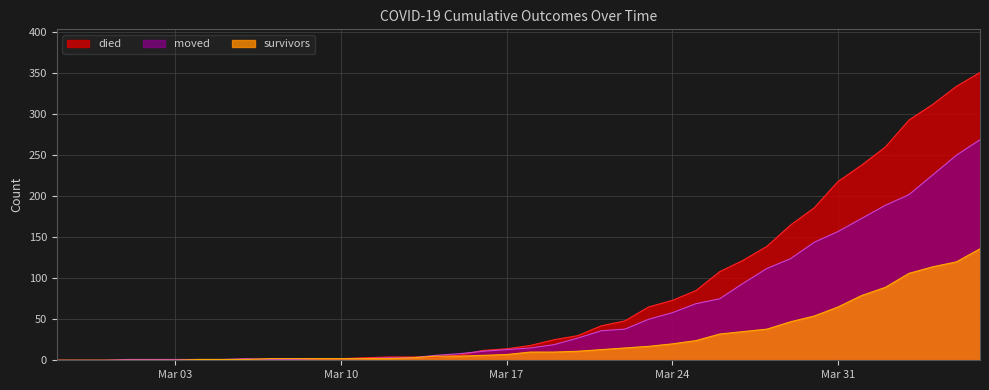

What are all the series names shown in the legend?

died, moved, survivors